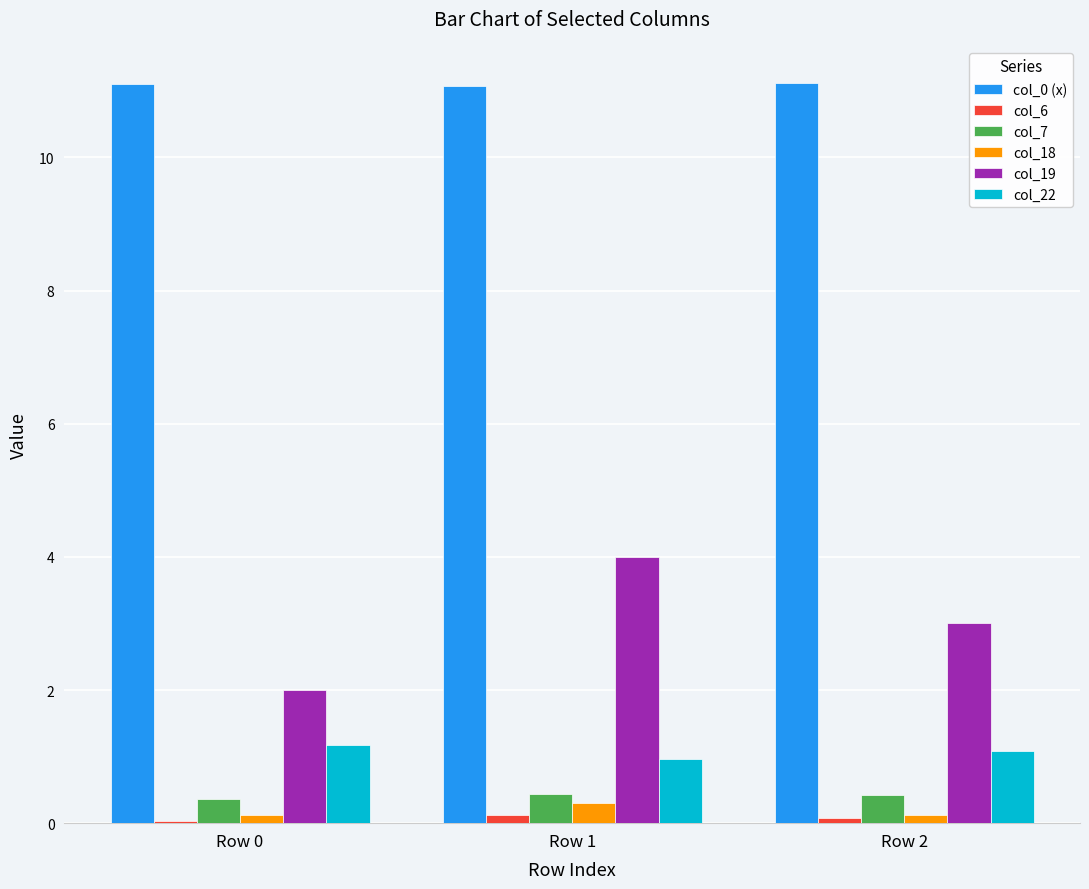

How many bars are there in total?

18